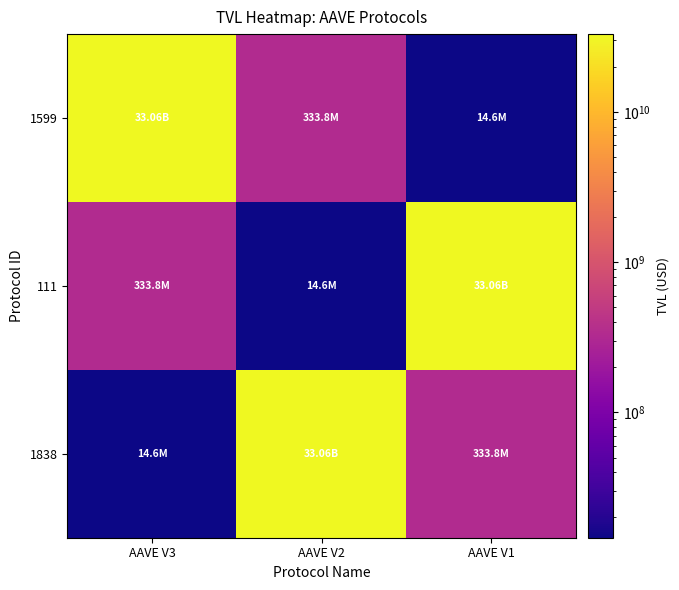

How many data points does each series have?

3